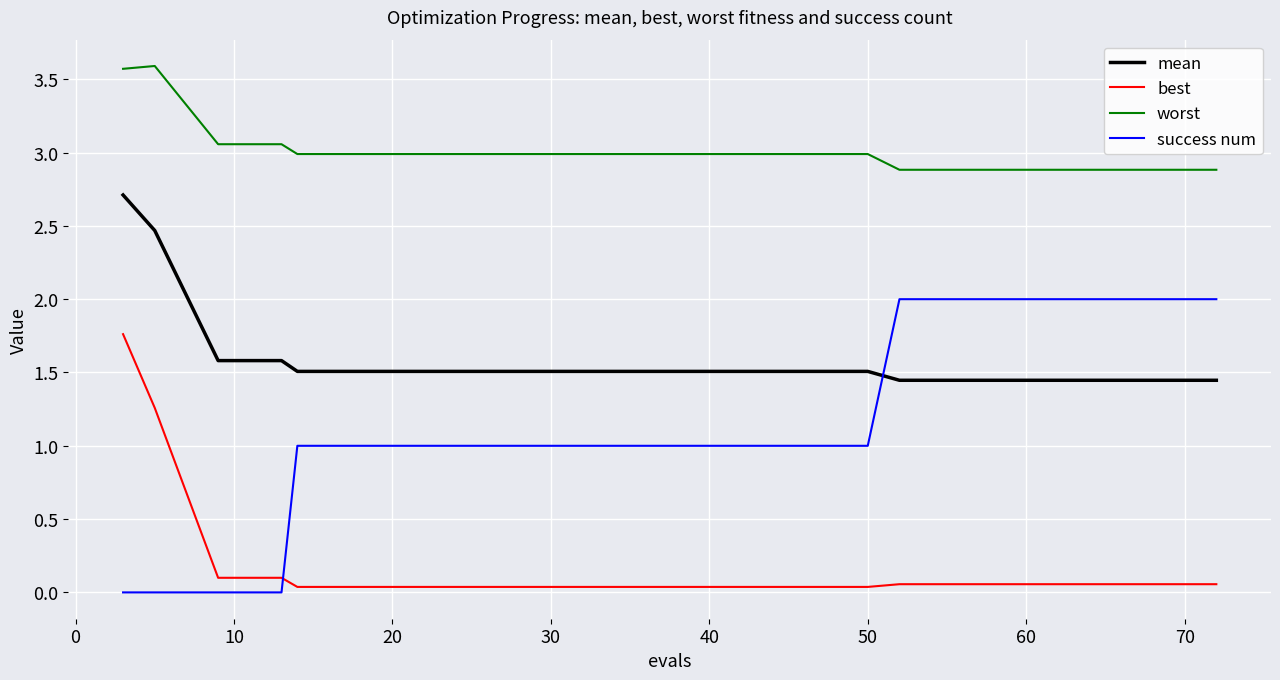

What is the difference between the maximum and minimum values in the success num series?

2.0